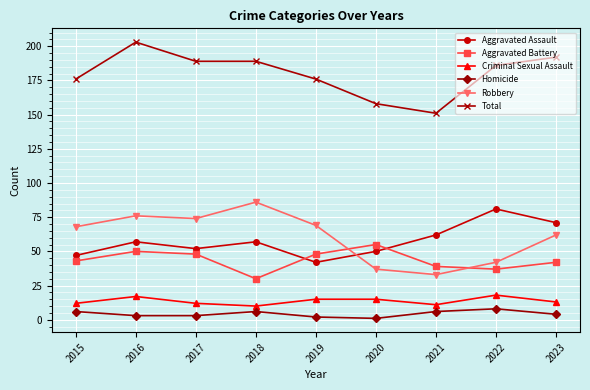

Reading right to left, extract all data points from this chart.

Aggravated Assault: 2023=71	2022=81	2021=62	2020=50	2019=42	2018=57	2017=52	2016=57	2015=47
Aggravated Battery: 2023=42	2022=37	2021=39	2020=55	2019=48	2018=30	2017=48	2016=50	2015=43
Criminal Sexual Assault: 2023=13	2022=18	2021=11	2020=15	2019=15	2018=10	2017=12	2016=17	2015=12
Homicide: 2023=4	2022=8	2021=6	2020=1	2019=2	2018=6	2017=3	2016=3	2015=6
Robbery: 2023=62	2022=42	2021=33	2020=37	2019=69	2018=86	2017=74	2016=76	2015=68
Total: 2023=192	2022=186	2021=151	2020=158	2019=176	2018=189	2017=189	2016=203	2015=176